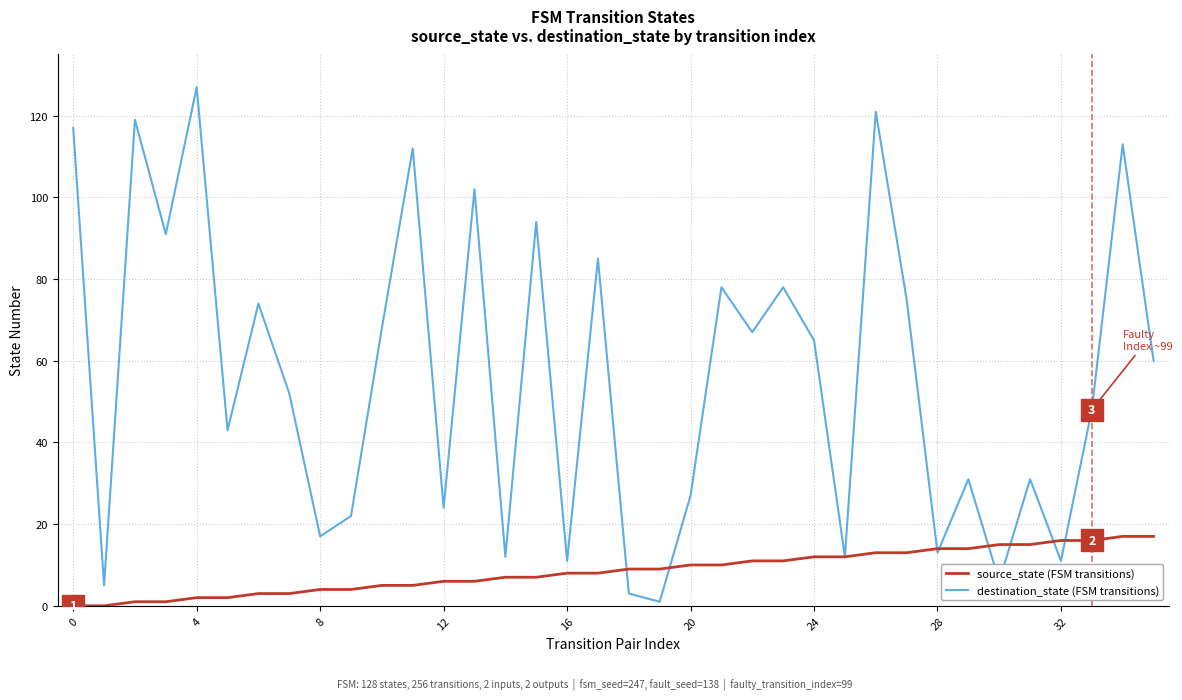

Rank the series by their maximum value, from highest to lowest.

destination_state (FSM transitions), source_state (FSM transitions)